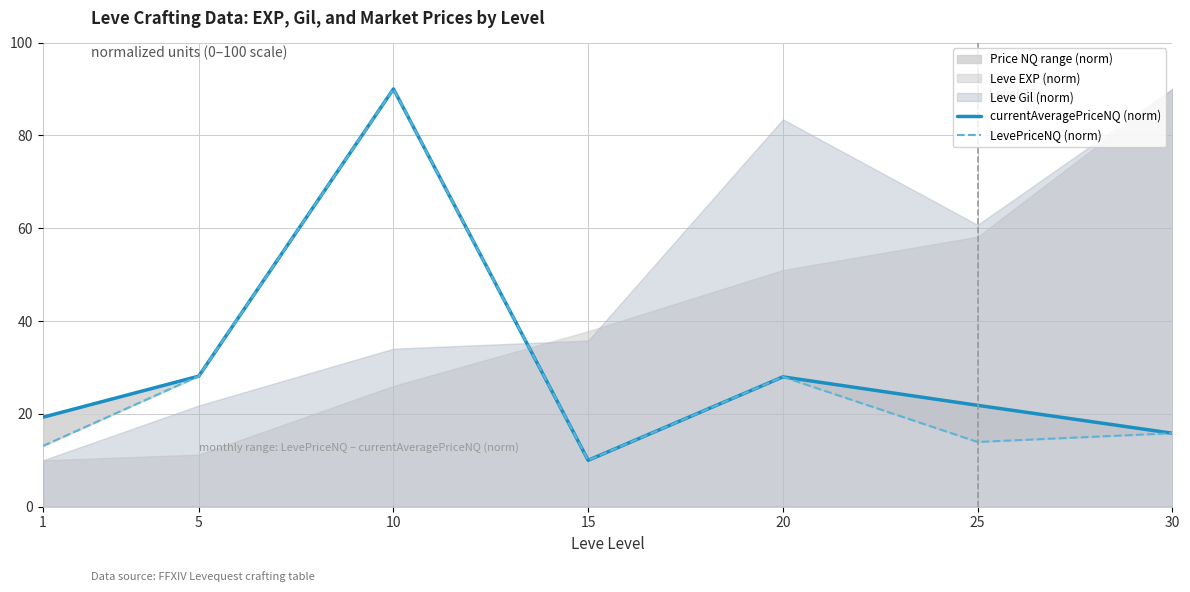

At which label does currentAveragePriceNQ (norm) reach its peak?

10